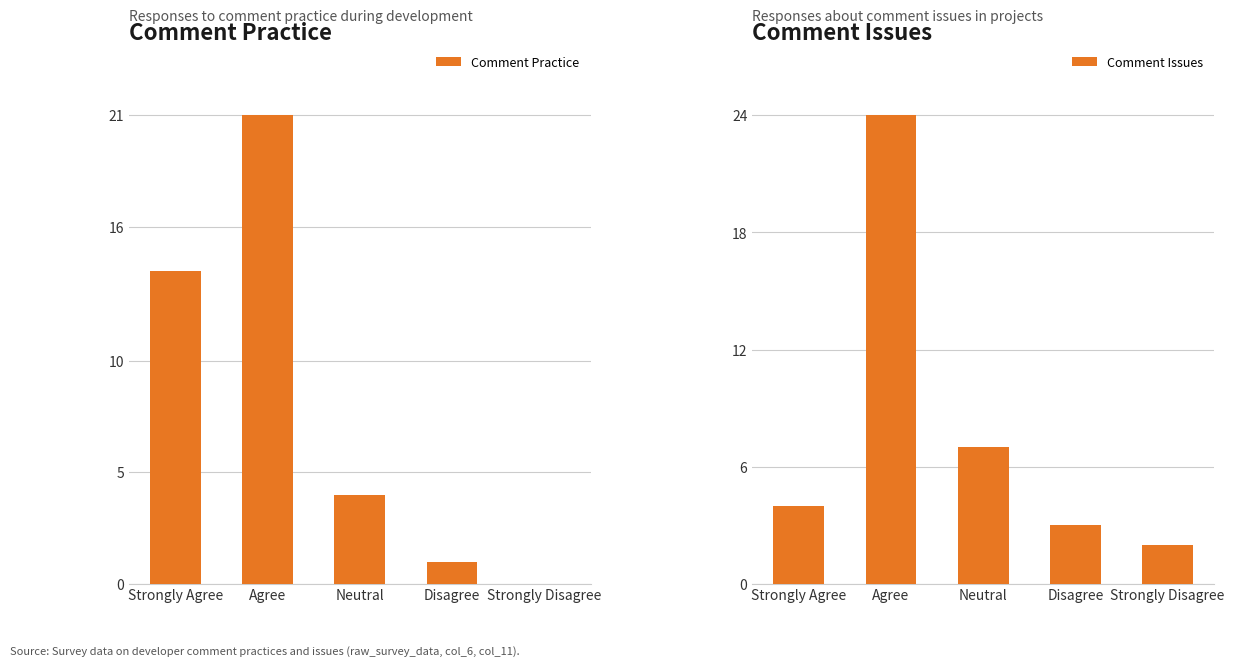

Rank the series at Strongly Agree from lowest to highest value.

Comment Issues, Comment Practice